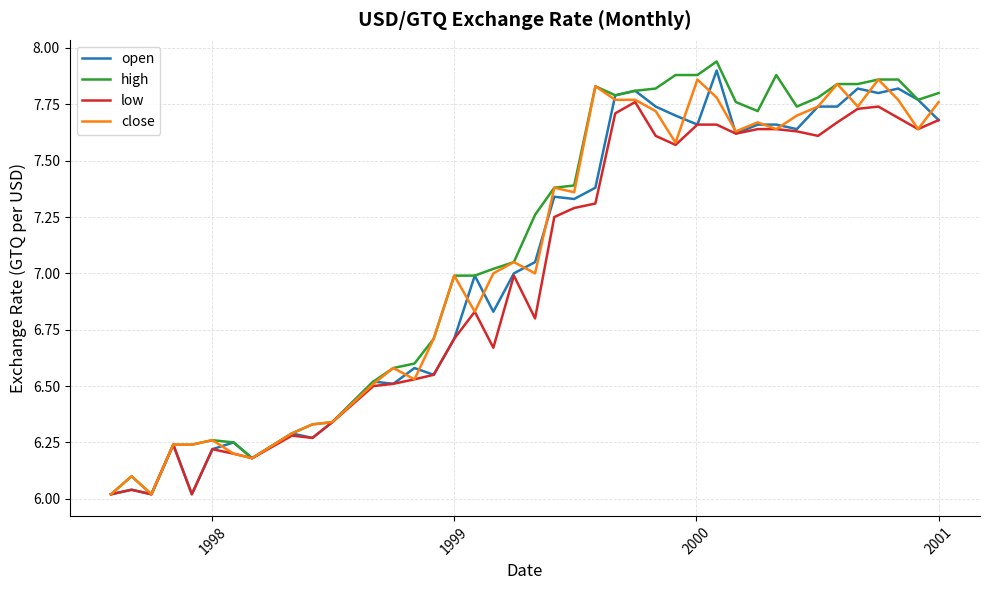

What are all the series names shown in the legend?

open, high, low, close